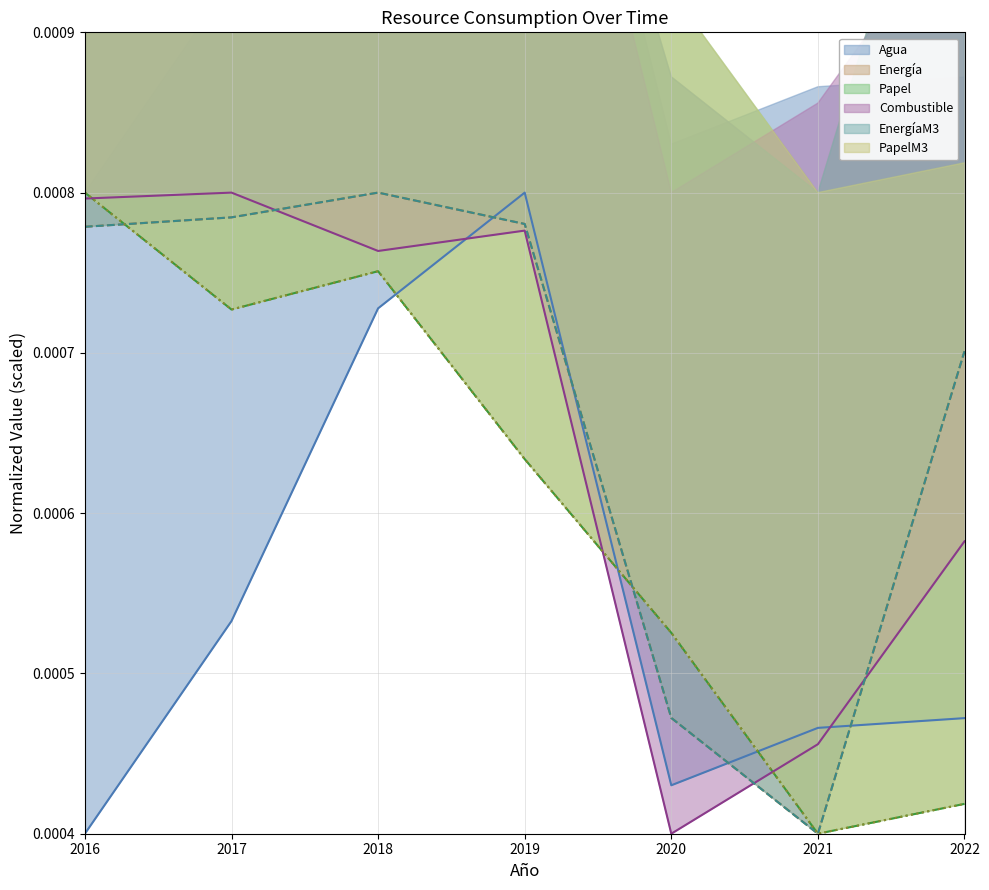

Does the chart have visible grid lines?

Yes